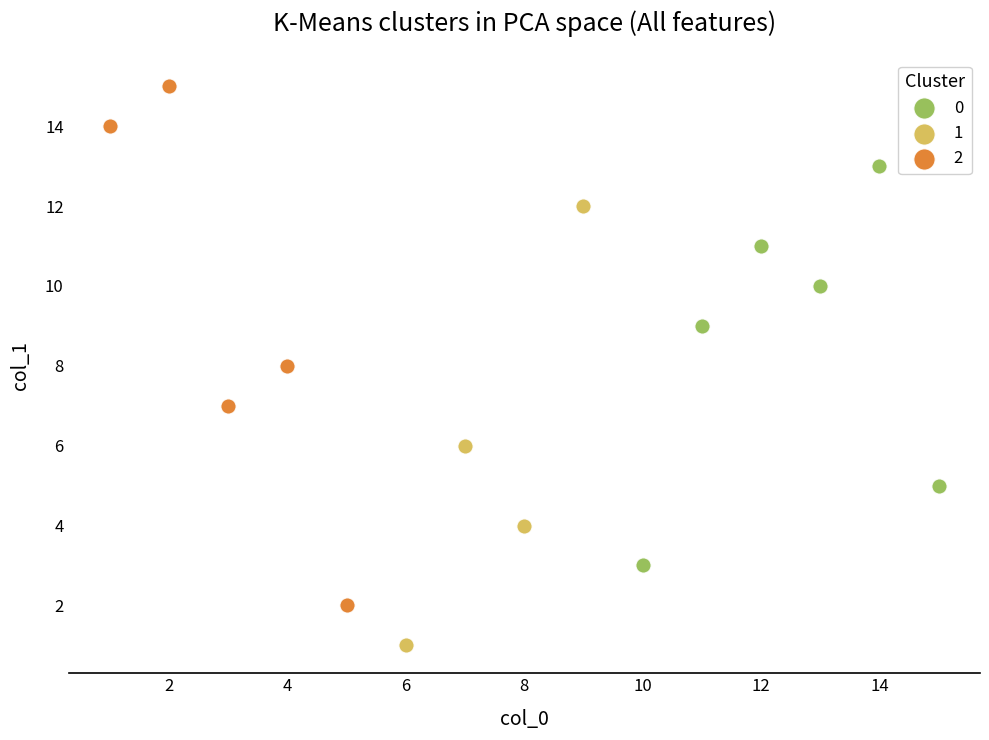

Which series has the largest Y range (max minus min)?

2